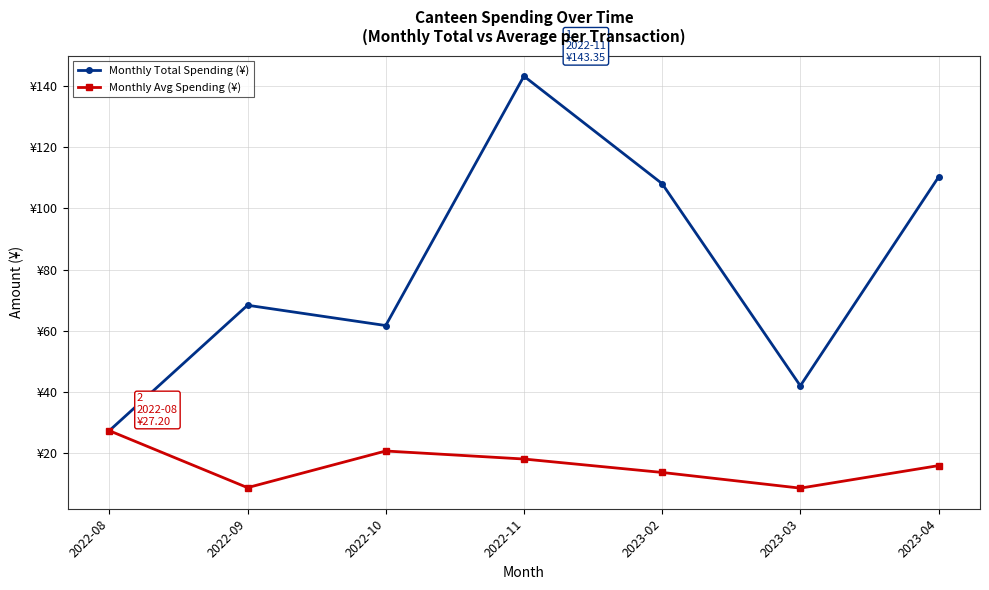

Which has a higher value, 2023-03 or 2023-02?

2023-02